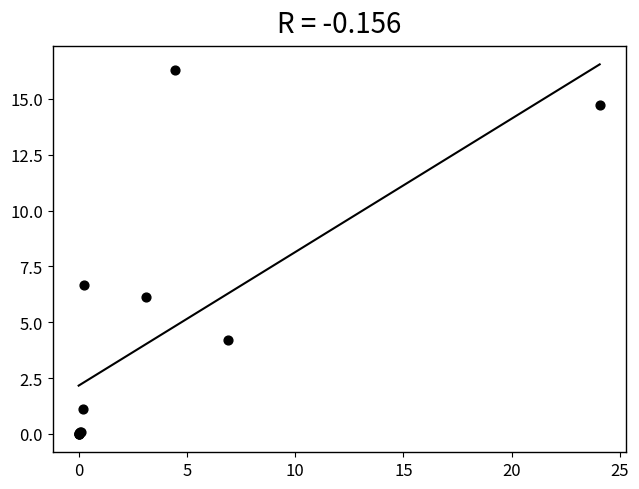

What Y value in the scatter plot is closest to 8?

6.7